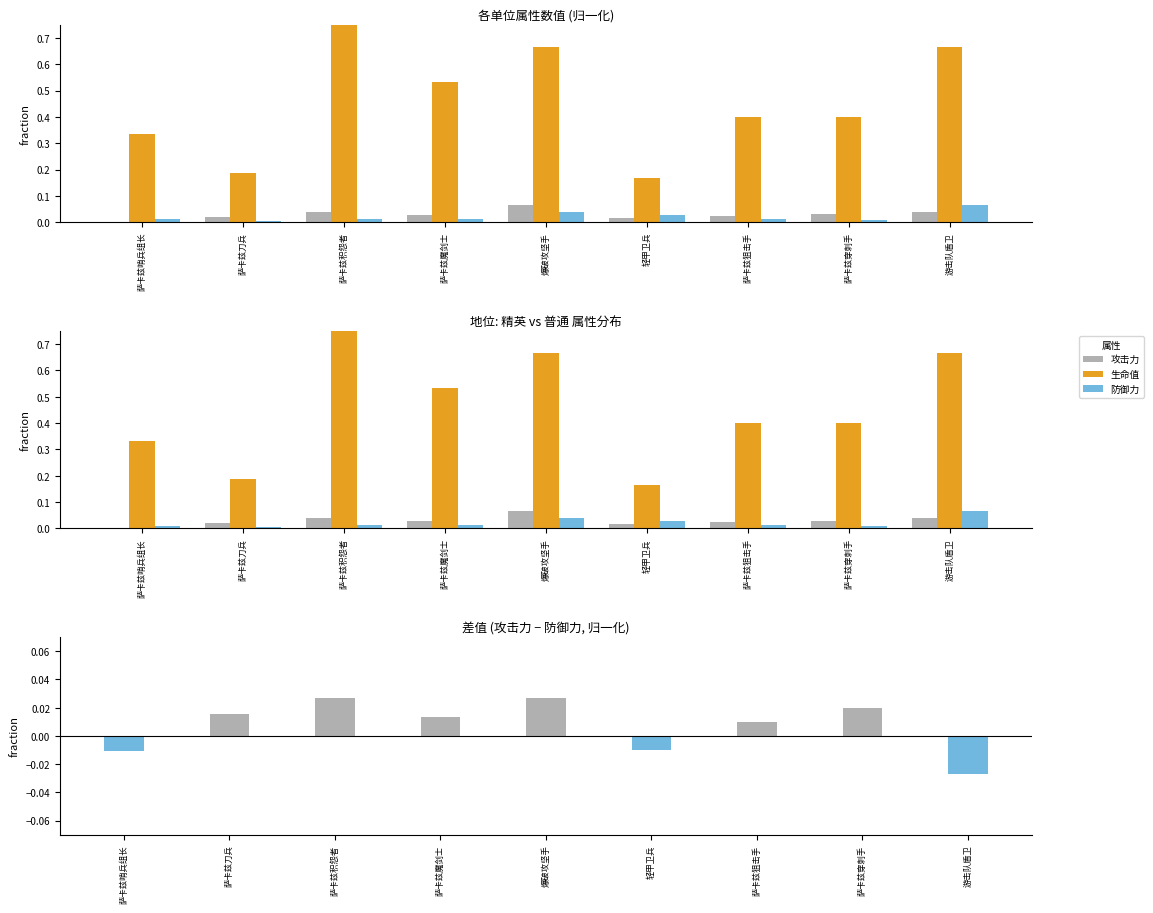

What position from the right is 爆破攻坚手?

5